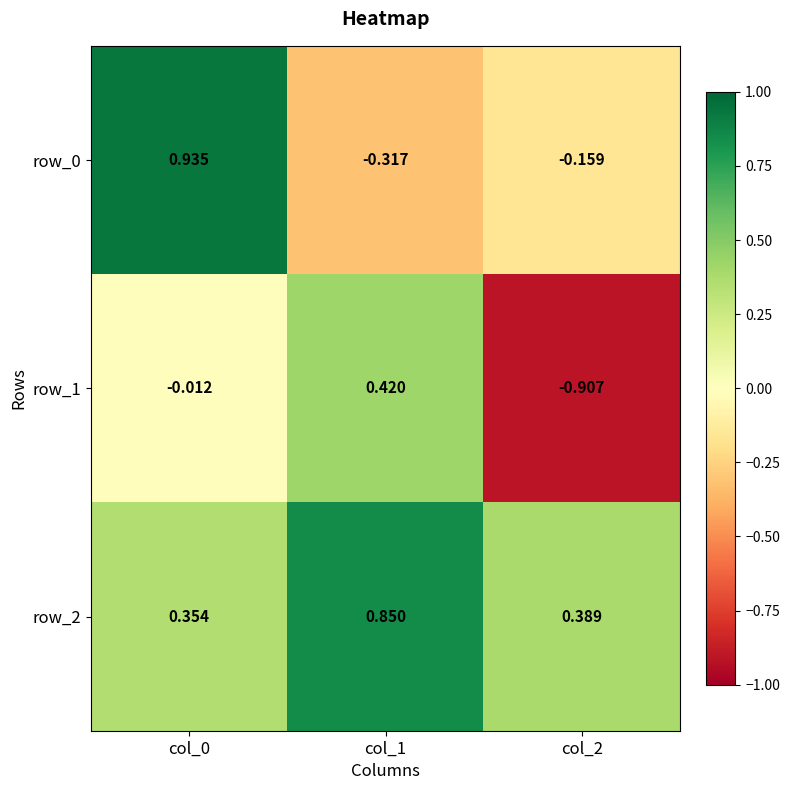

Which series has the largest range (max minus min)?

row_1